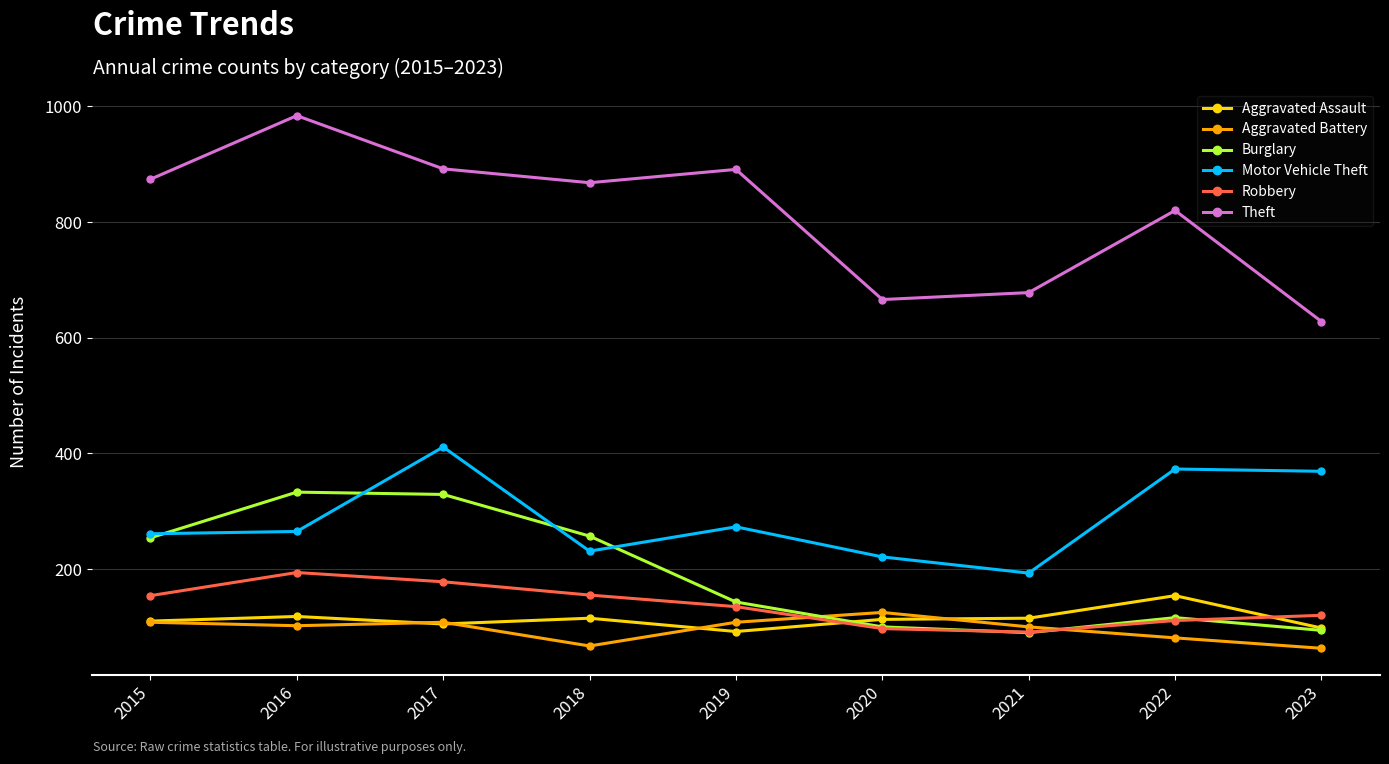

Does the chart have visible grid lines?

Yes